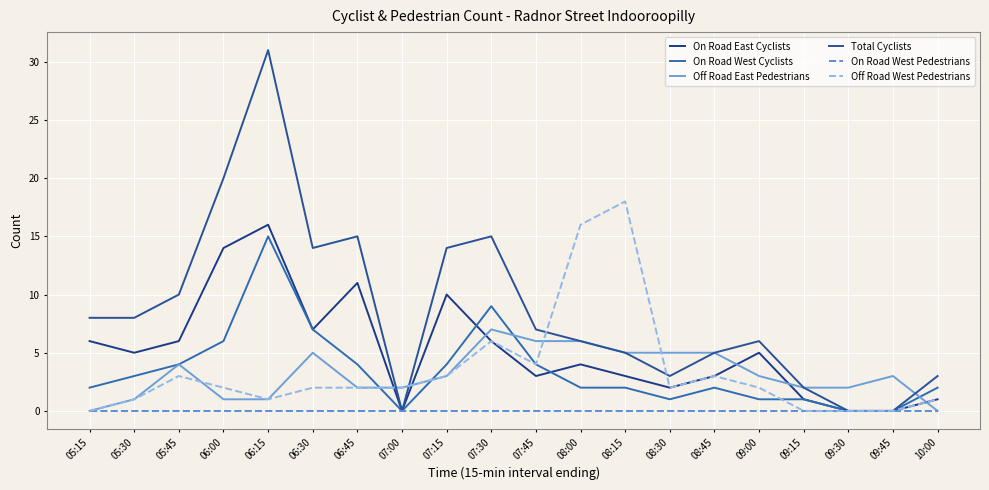

Where do On Road East Cyclists and Off Road East Pedestrians first cross each other?

06:45 and 07:00